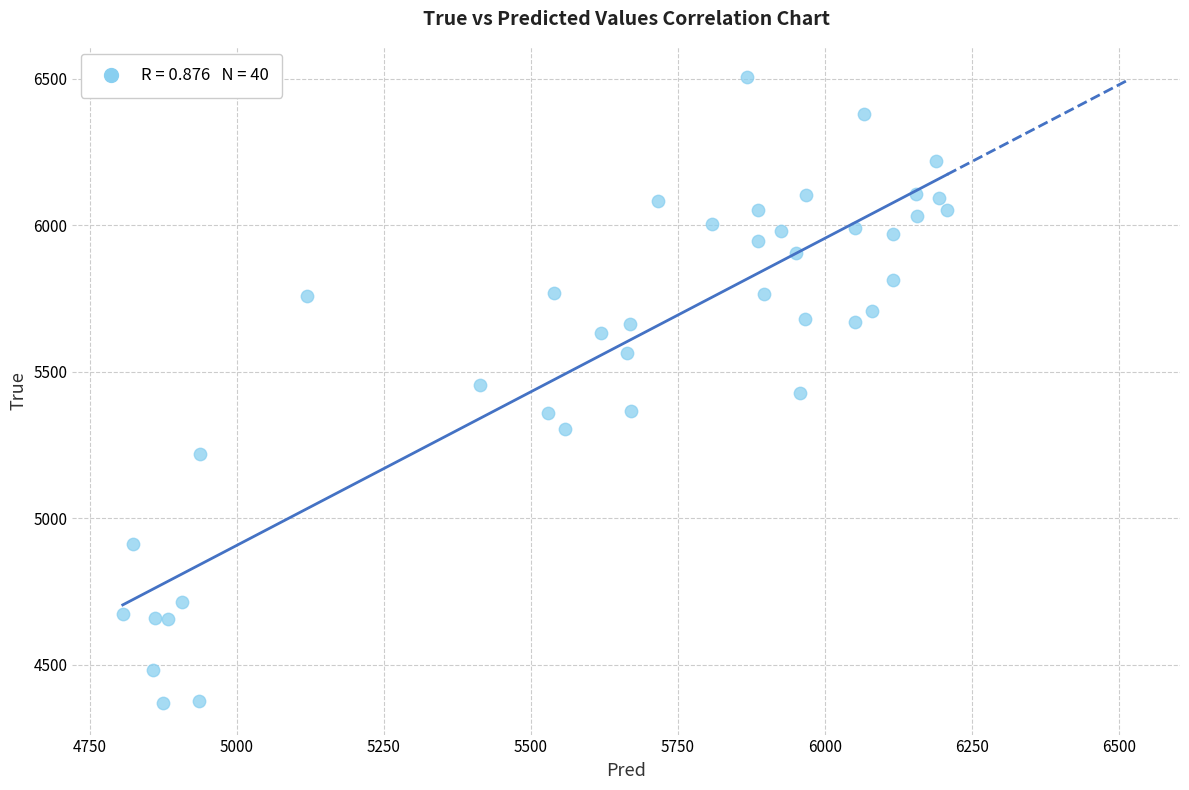

What is the range of Y values (max minus min)?

2136